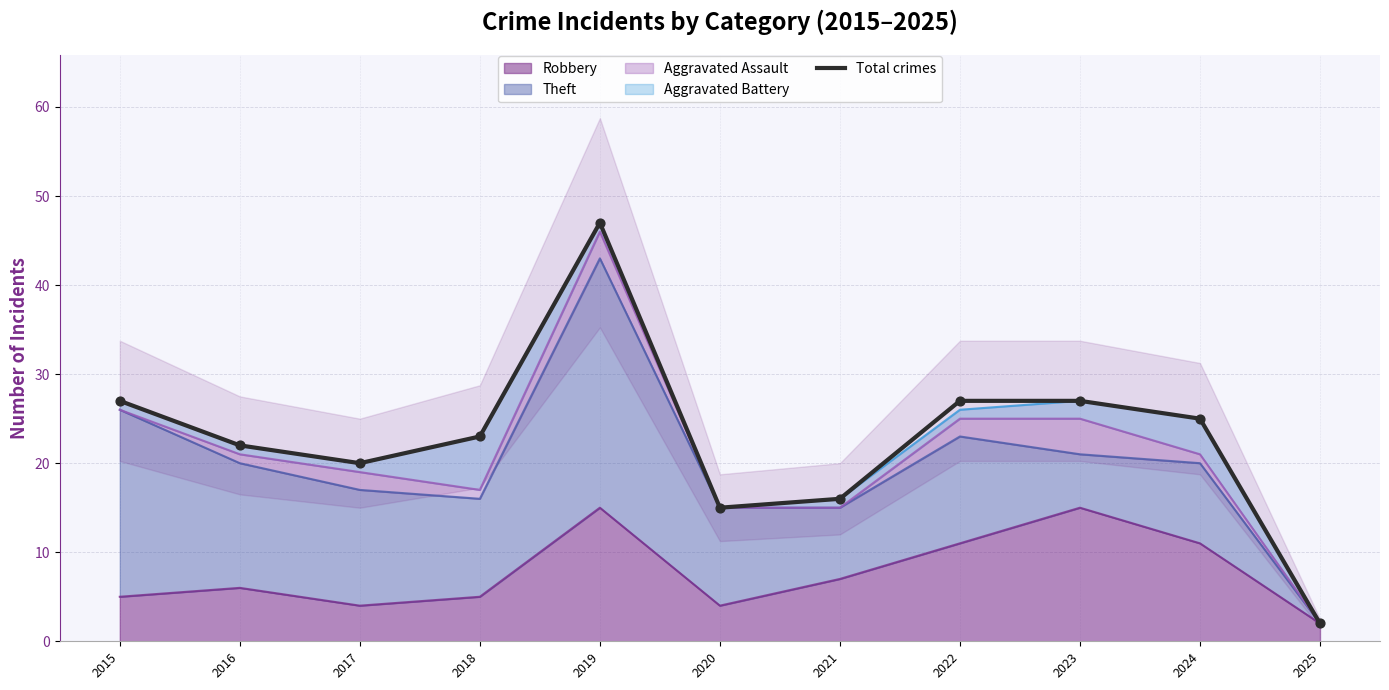

Between 2021 and 2018, which is larger?

2018